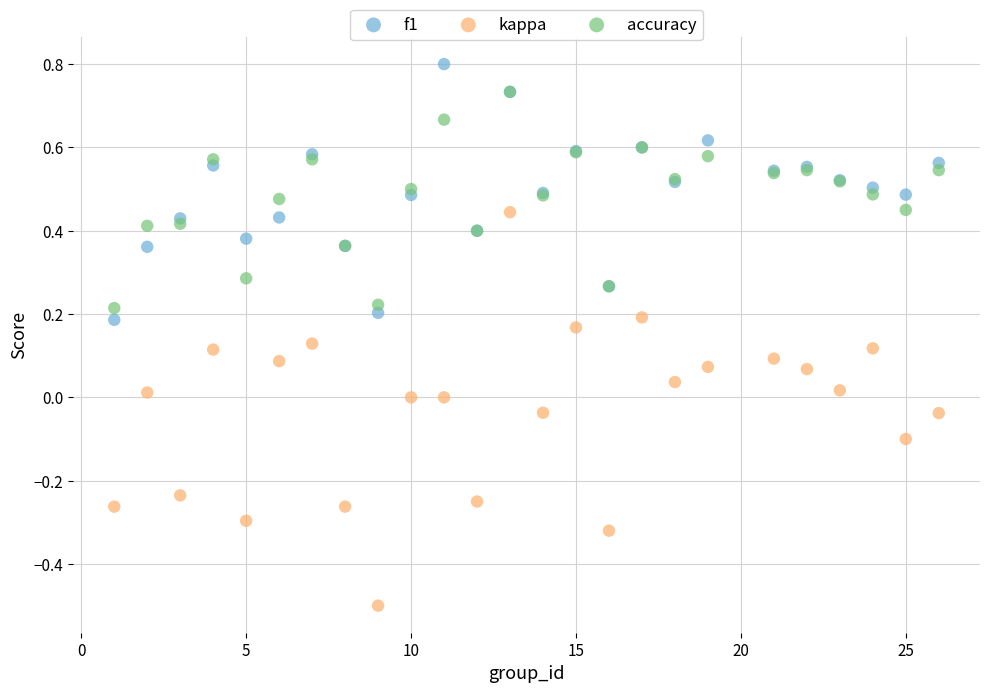

Which series reaches the minimum Y coordinate?

kappa